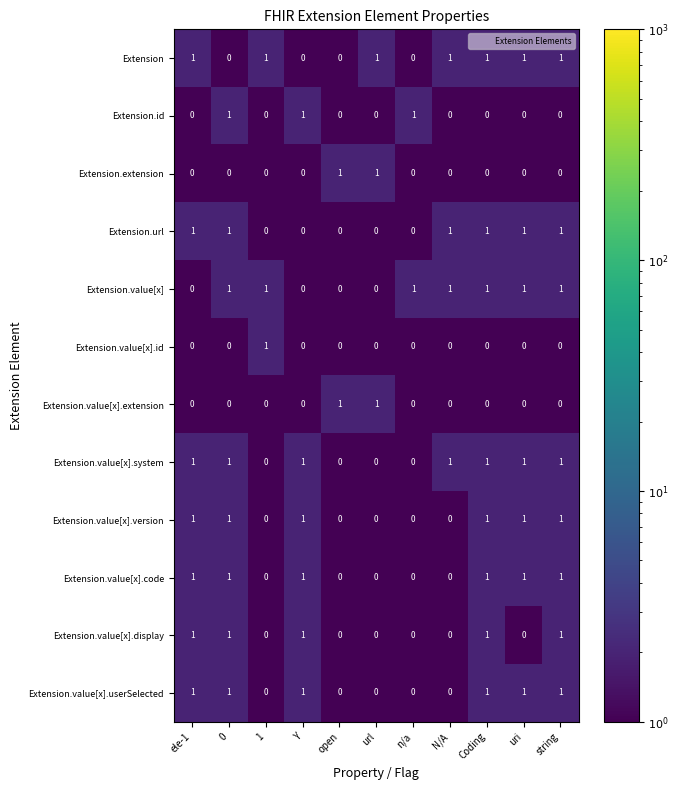

Is it true that Extension.extension equals 0 at N/A?

True